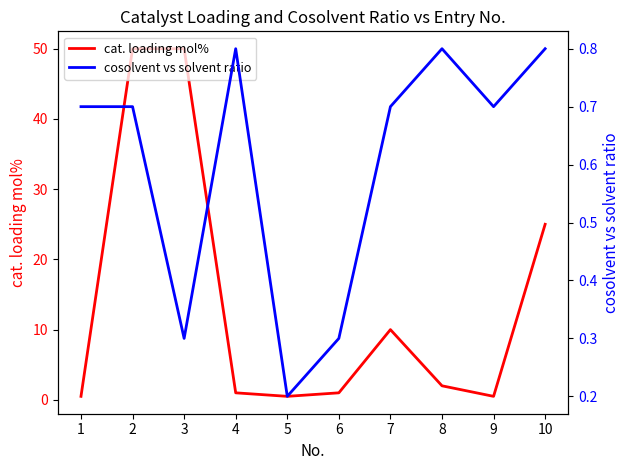

Which series has the largest total across all categories?

cat. loading mol%